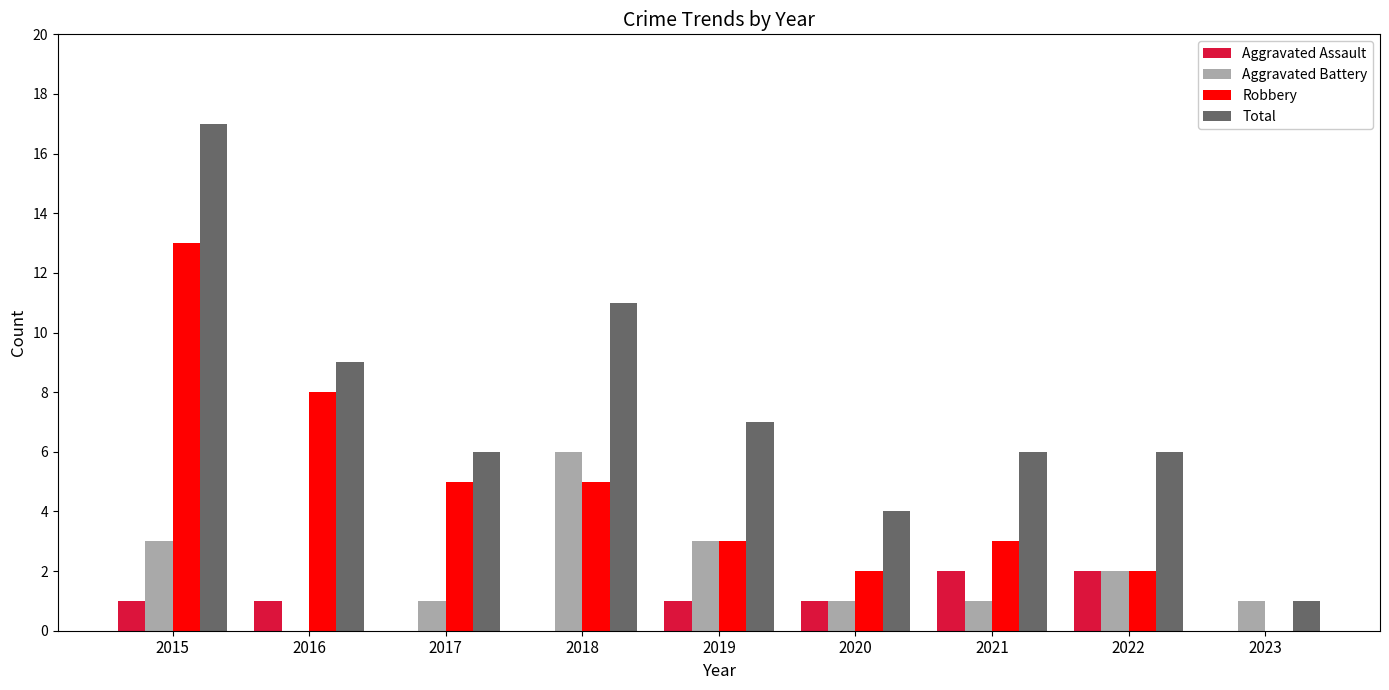

How many positive values does the Aggravated Battery series have?

8